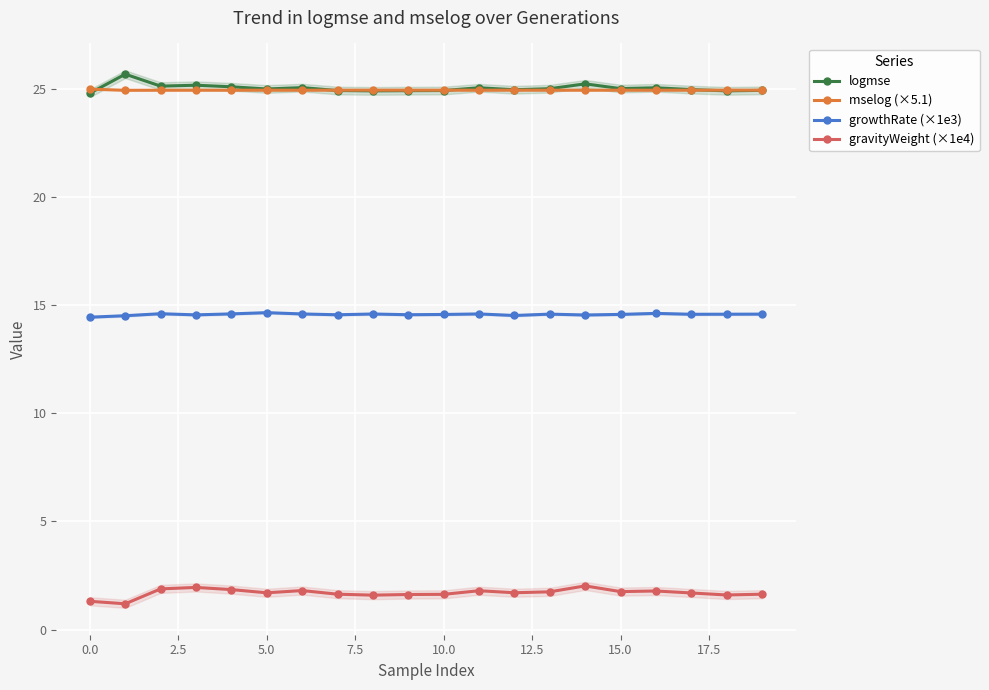

Is it true that logmse equals 24.9 at 19?

True